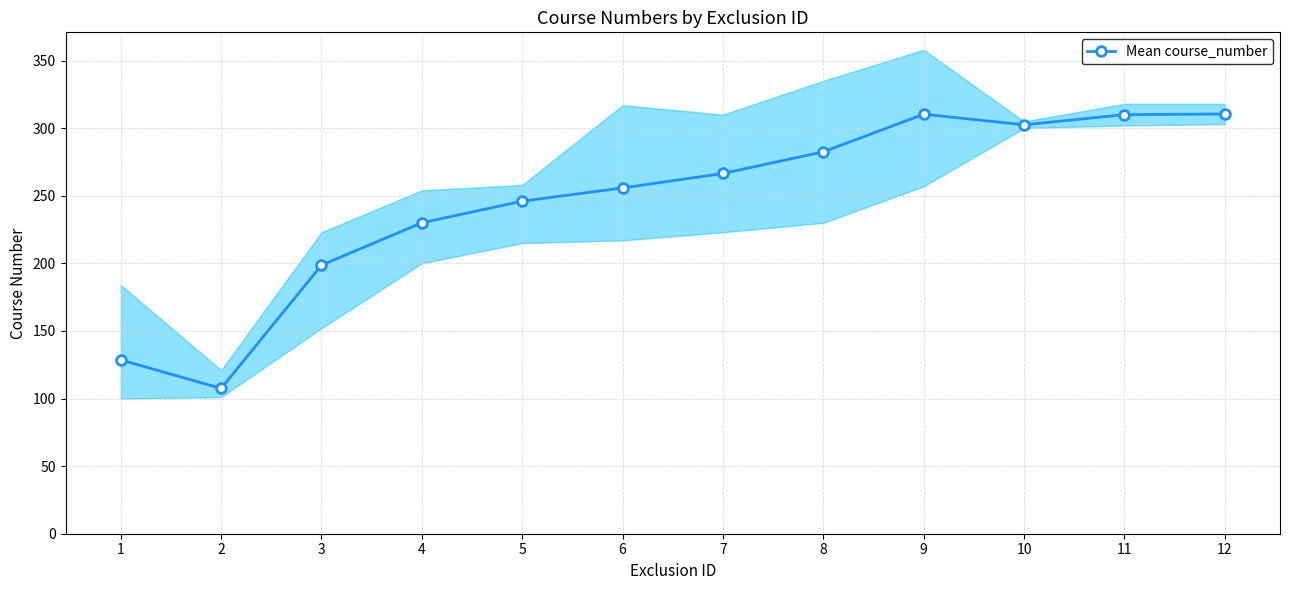

List the labels in order of value, largest first.

12, 9, 11, 10, 8, 7, 6, 5, 4, 3, 1, 2